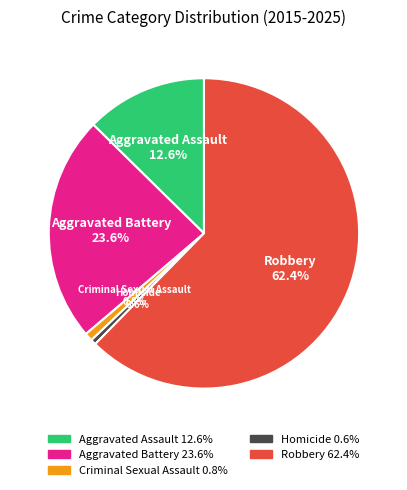

How many segments does this pie chart have?

5